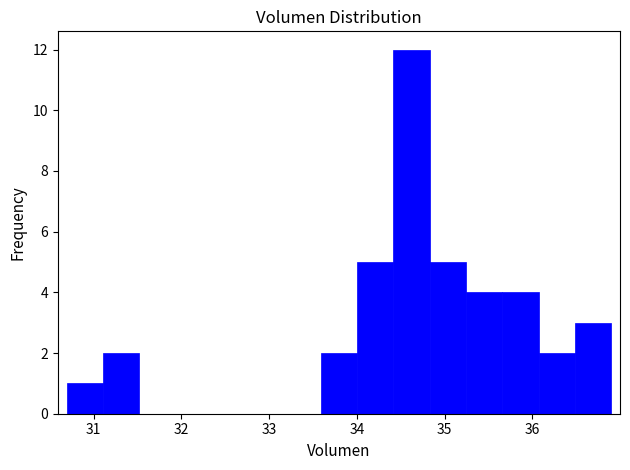

What is the height of the bar covering 34.0 to 34.4 on the x-axis? Neither the bar edges nor the heights are printed on the chart, so give them approximately, as read against the axes.

5